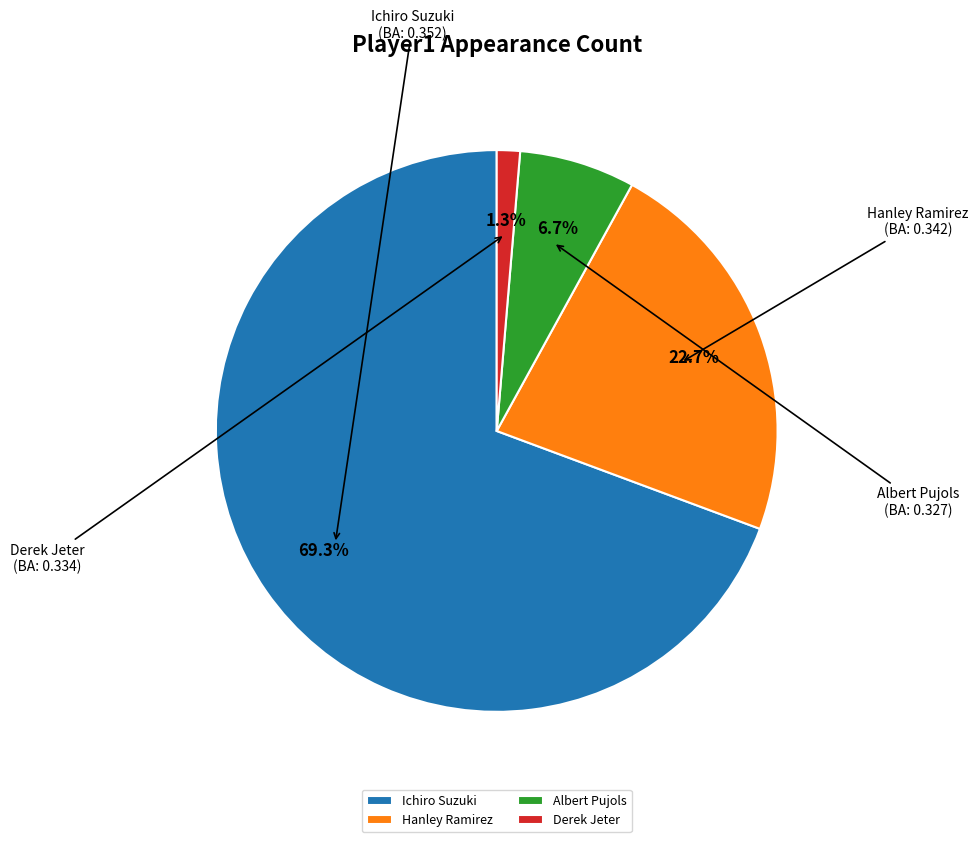

Count the number of slices in the pie.

4